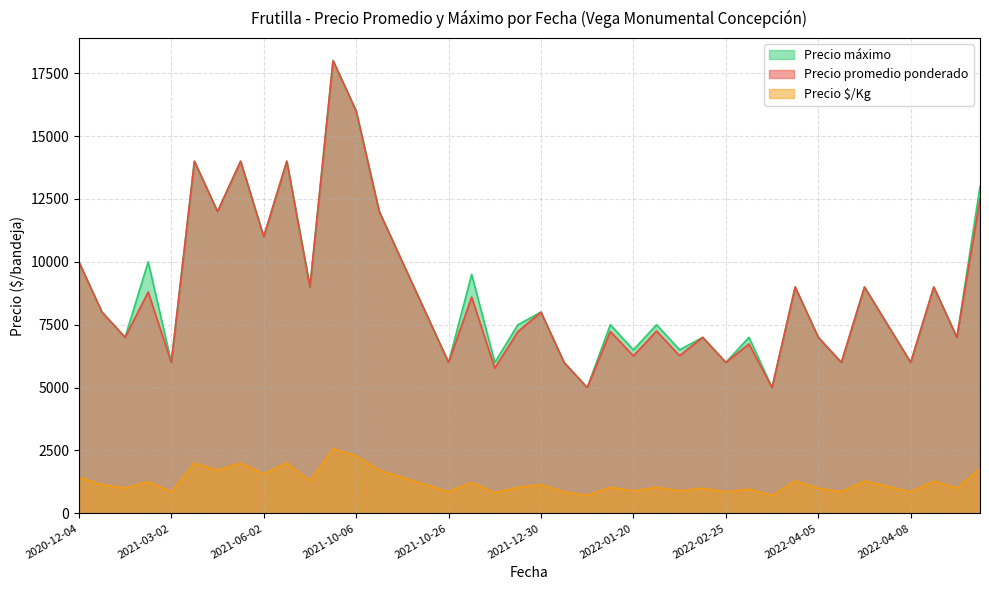

Is the value of Precio $/Kg at 2022-03-30 greater than the value of Precio máximo at 2021-12-30?

No